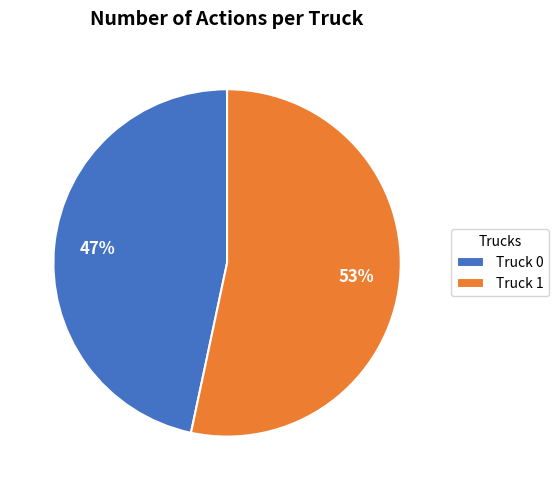

Between Truck 1 and Truck 0, which is larger?

Truck 1